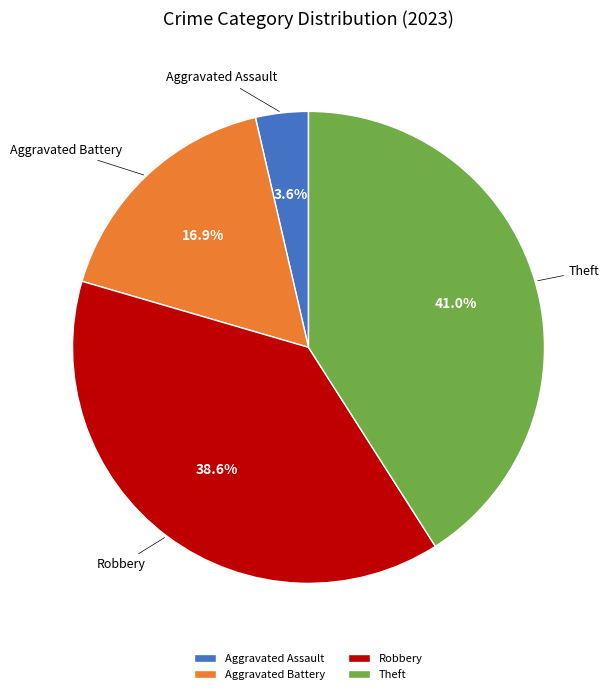

What is the smallest slice in the pie chart?

Aggravated Assault